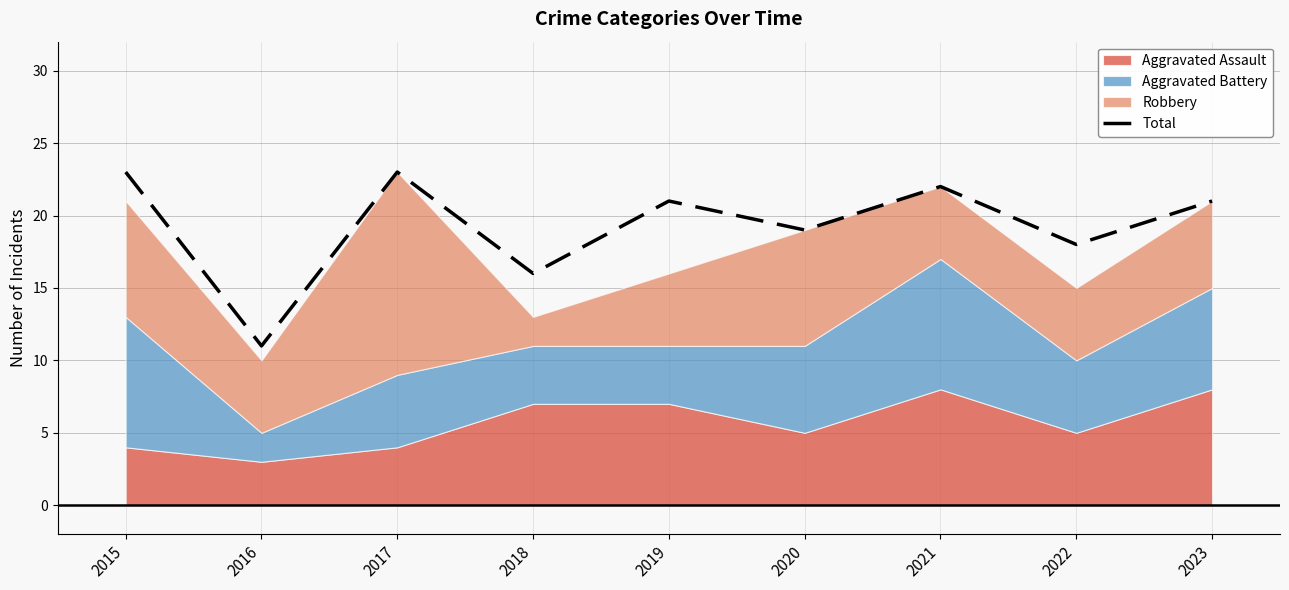

Reading right to left, what are all the values shown in this chart?

2023=21	2022=18	2021=22	2020=19	2019=21	2018=16	2017=23	2016=11	2015=23